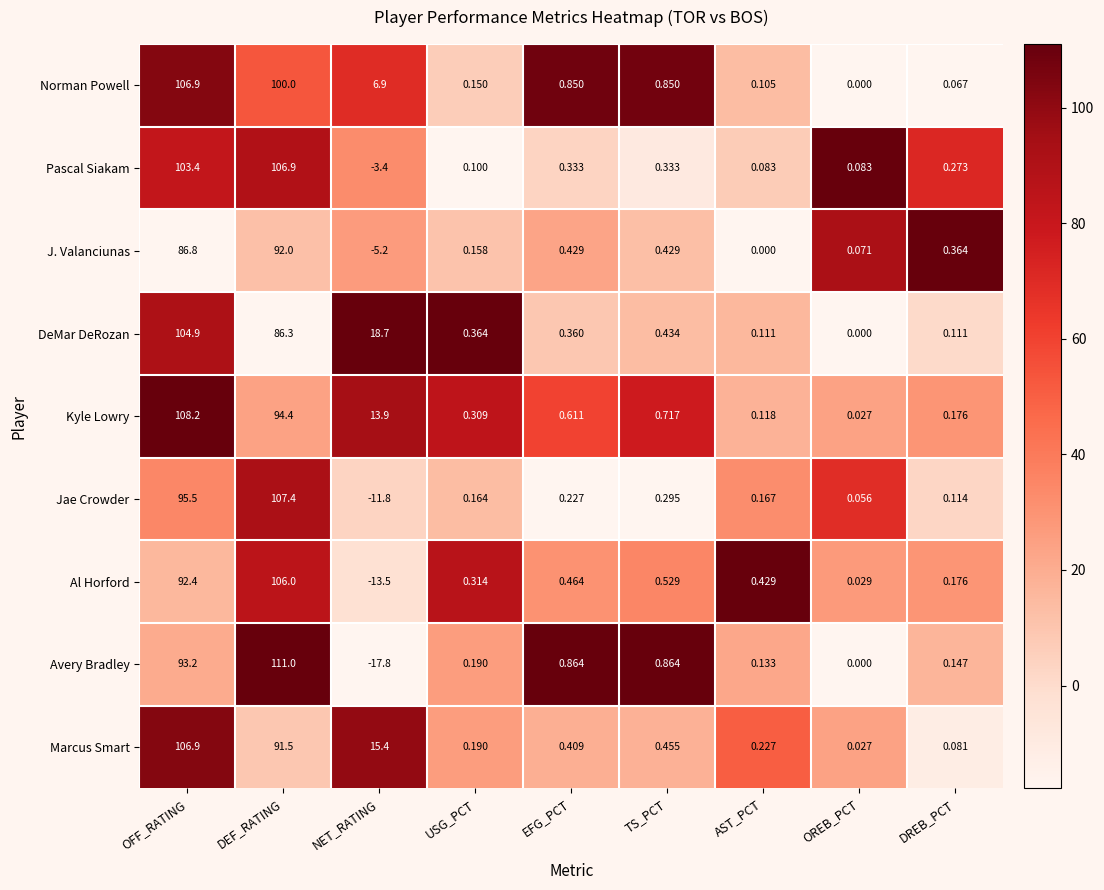

Which series changed the most between USG_PCT and EFG_PCT?

Norman Powell